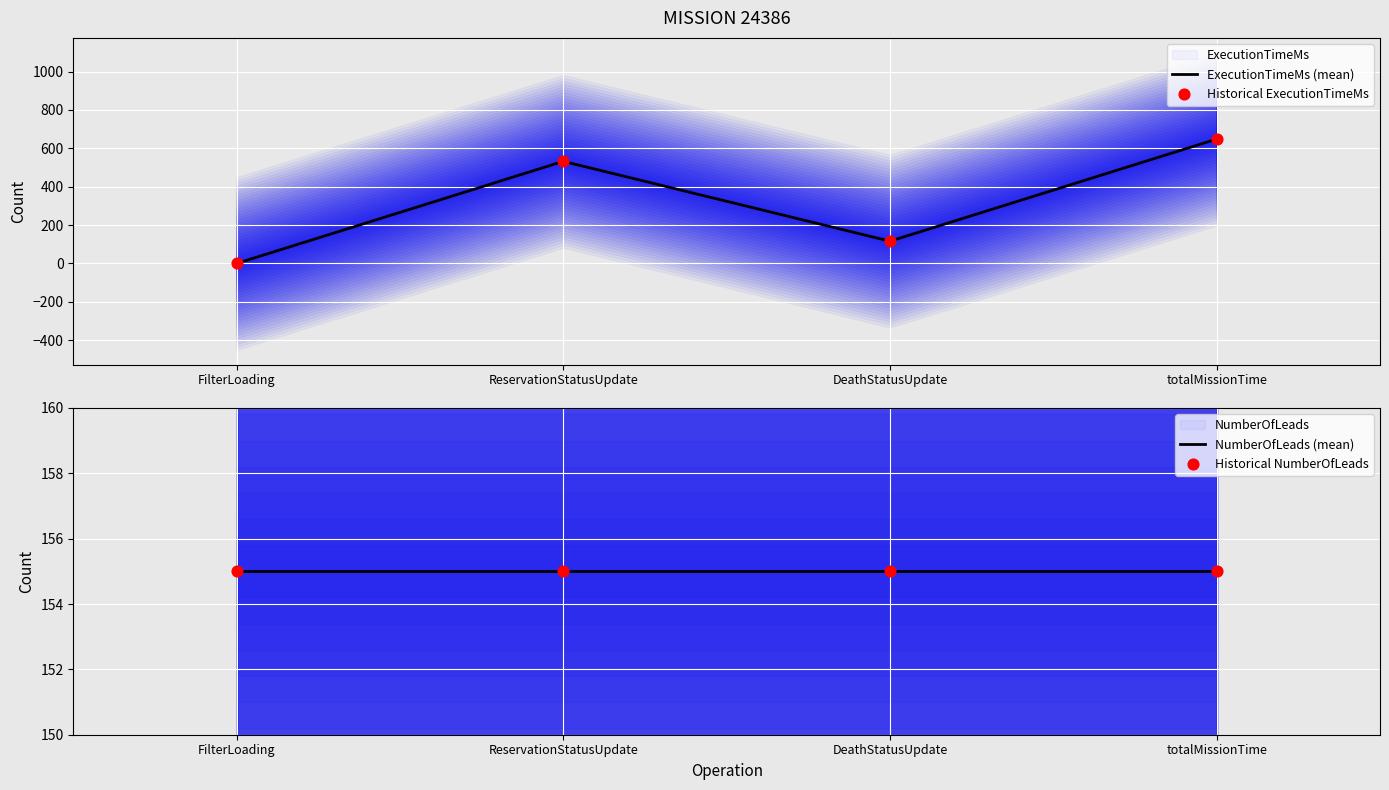

At how many categories does at least one series exceed 292?

2